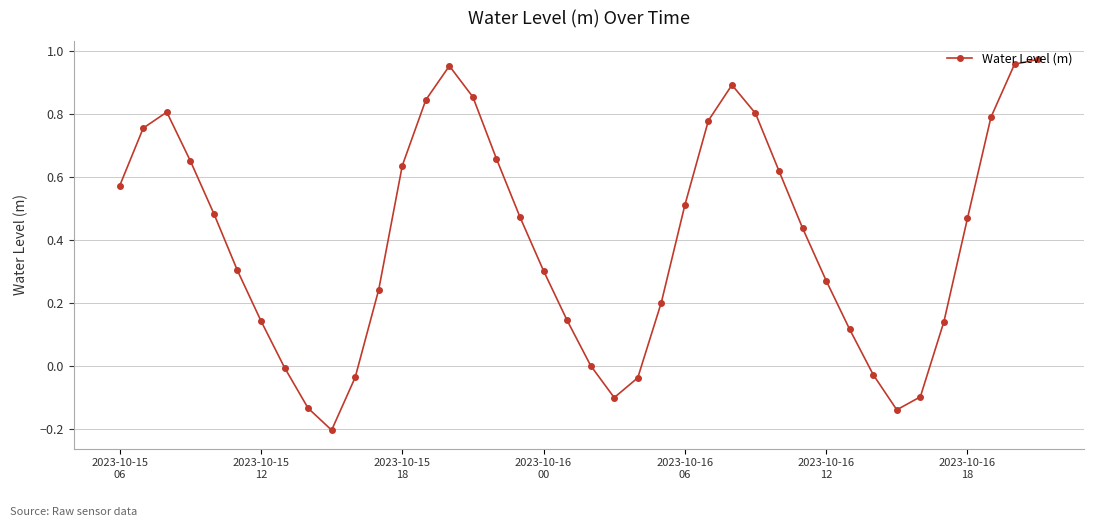

How many interior local valleys (lower than both neighbors) does the data have?

3